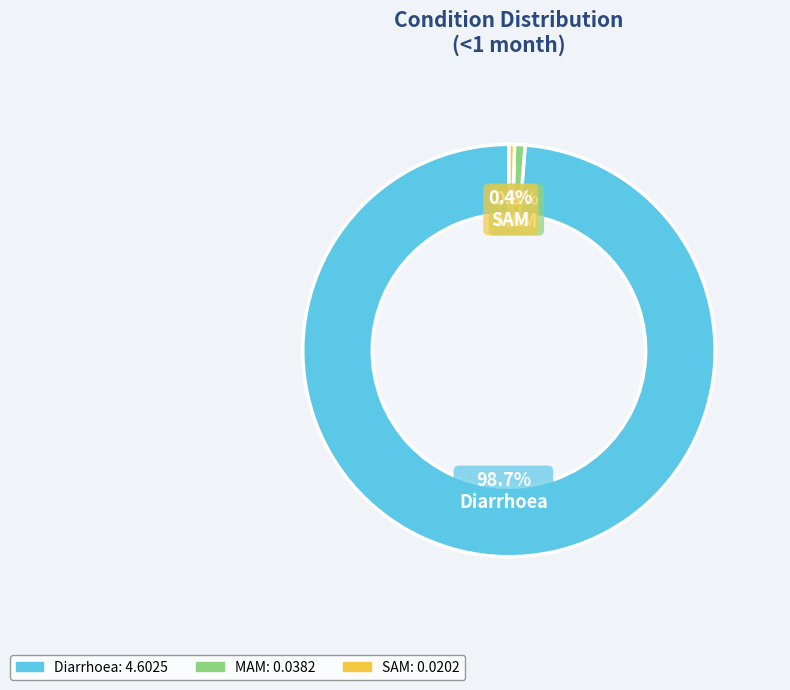

What is the largest slice in the pie chart?

Diarrhoea